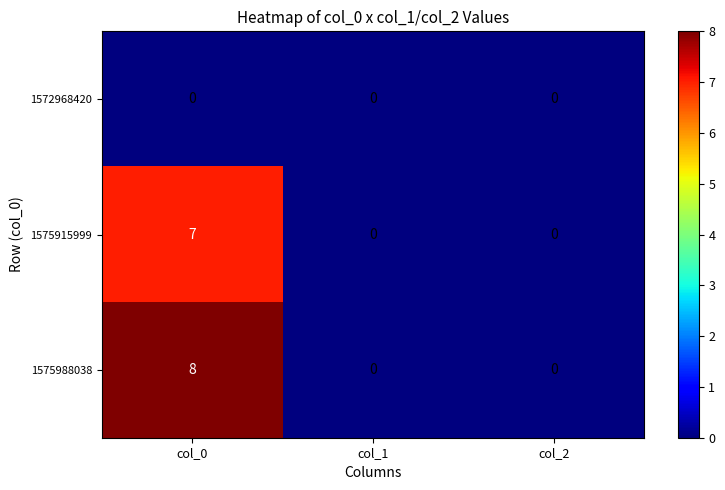

Which series has the widest spread of values?

1575988038